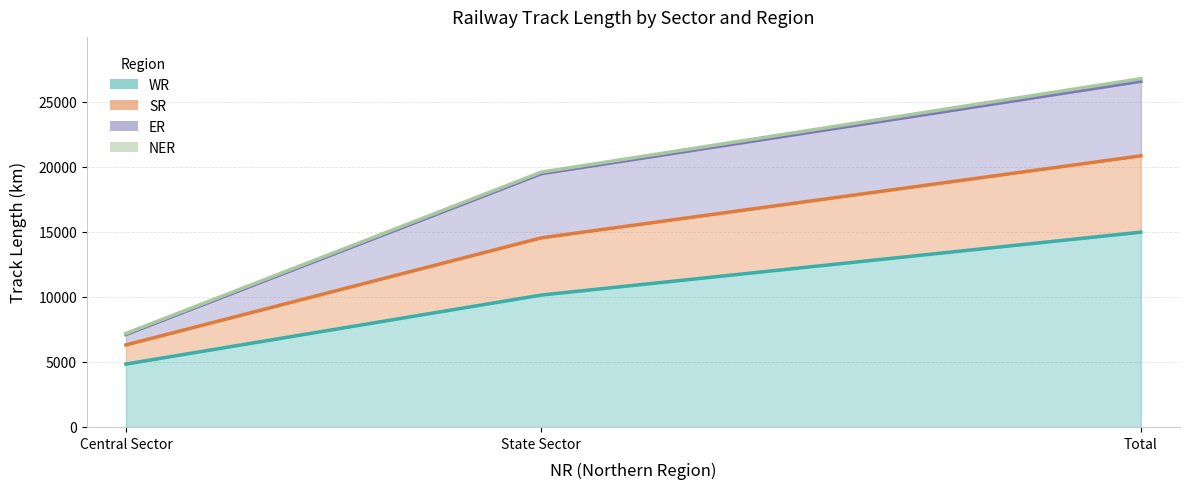

What position from the right is Central Sector?

3